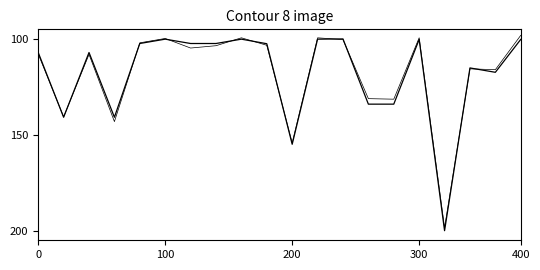

The chart shows a value of 24.1 at 100. True or false?

False